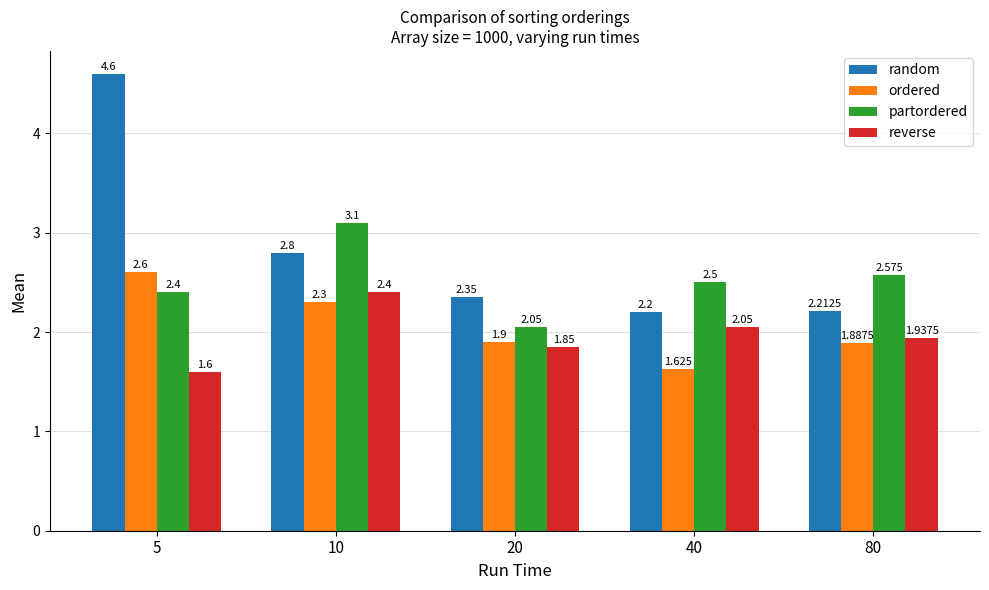

Rank the series at 10 from highest to lowest value.

partordered, random, reverse, ordered